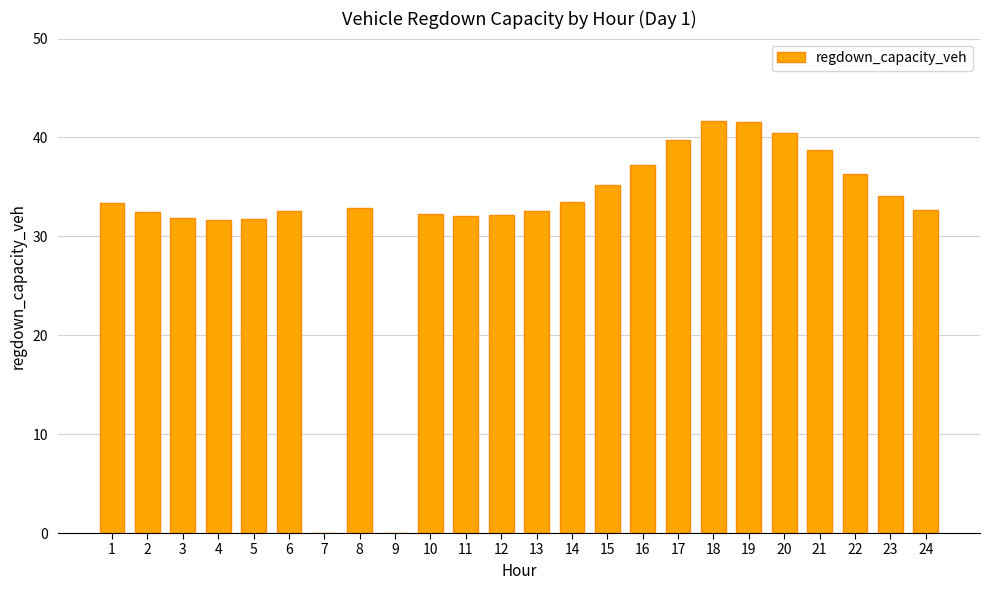

What is the change in value from 4 to 16?

+5.6